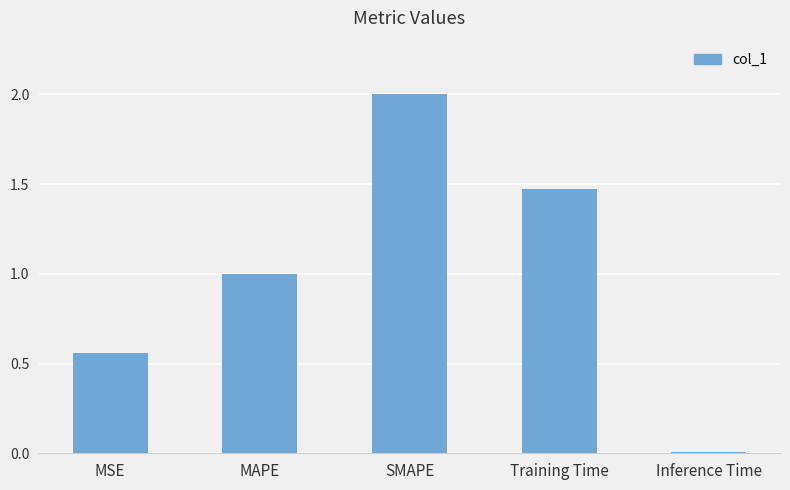

Are the bars grouped side by side (vs. stacked)?

No